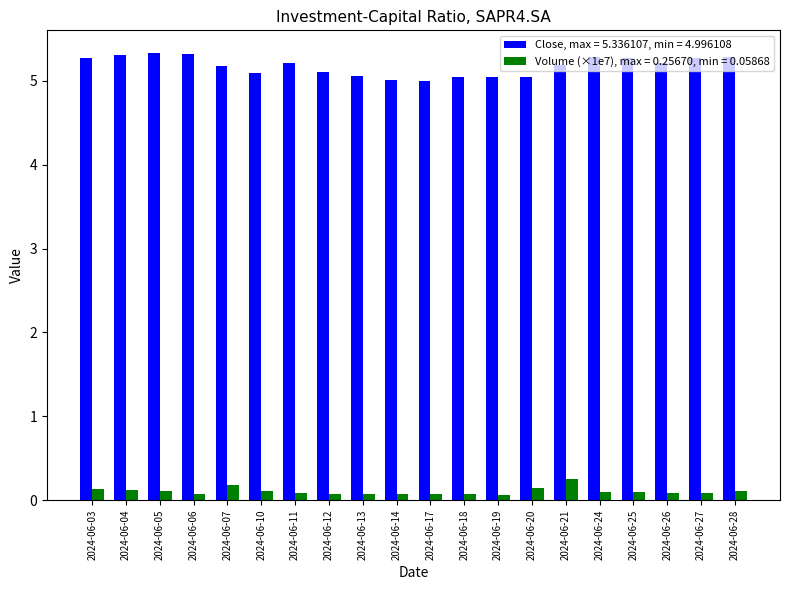

How many bars are there in total?

40